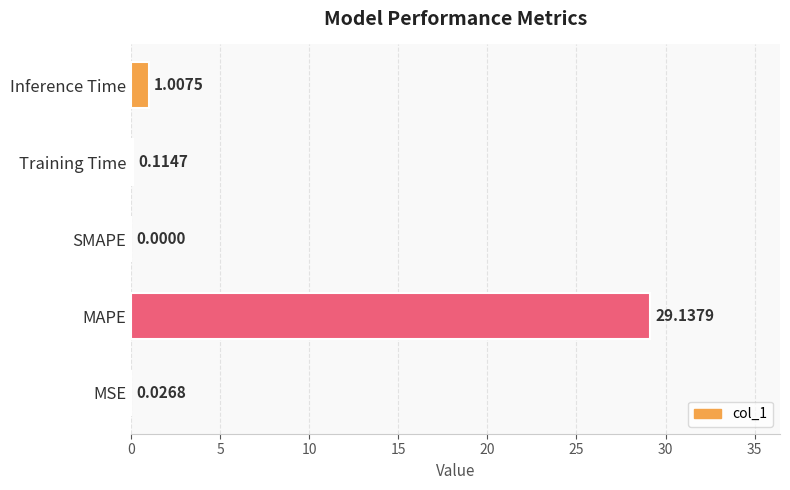

Which category has the highest value across all series?

MAPE